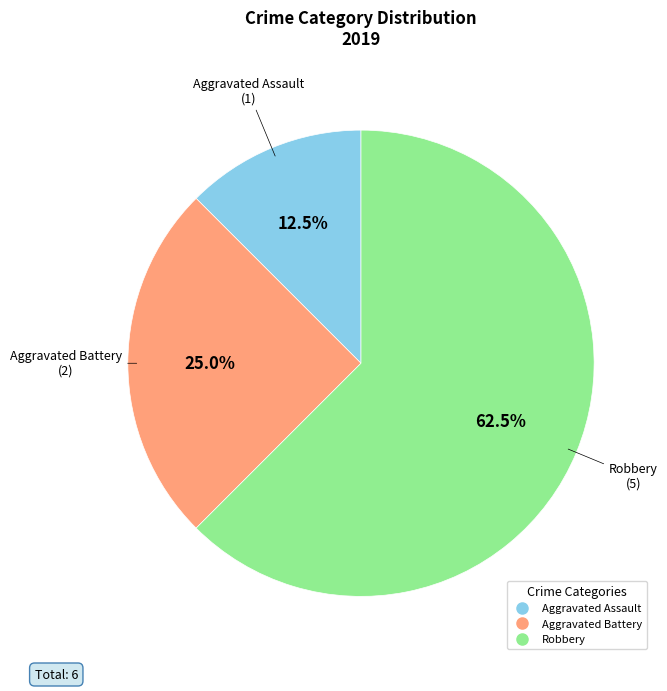

Approximately how many times larger is the value at Aggravated Battery compared to Robbery?

0.4